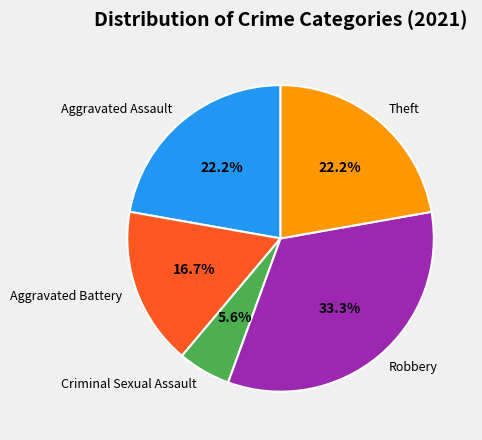

What percentage is the Criminal Sexual Assault slice, to the nearest percent?

6%